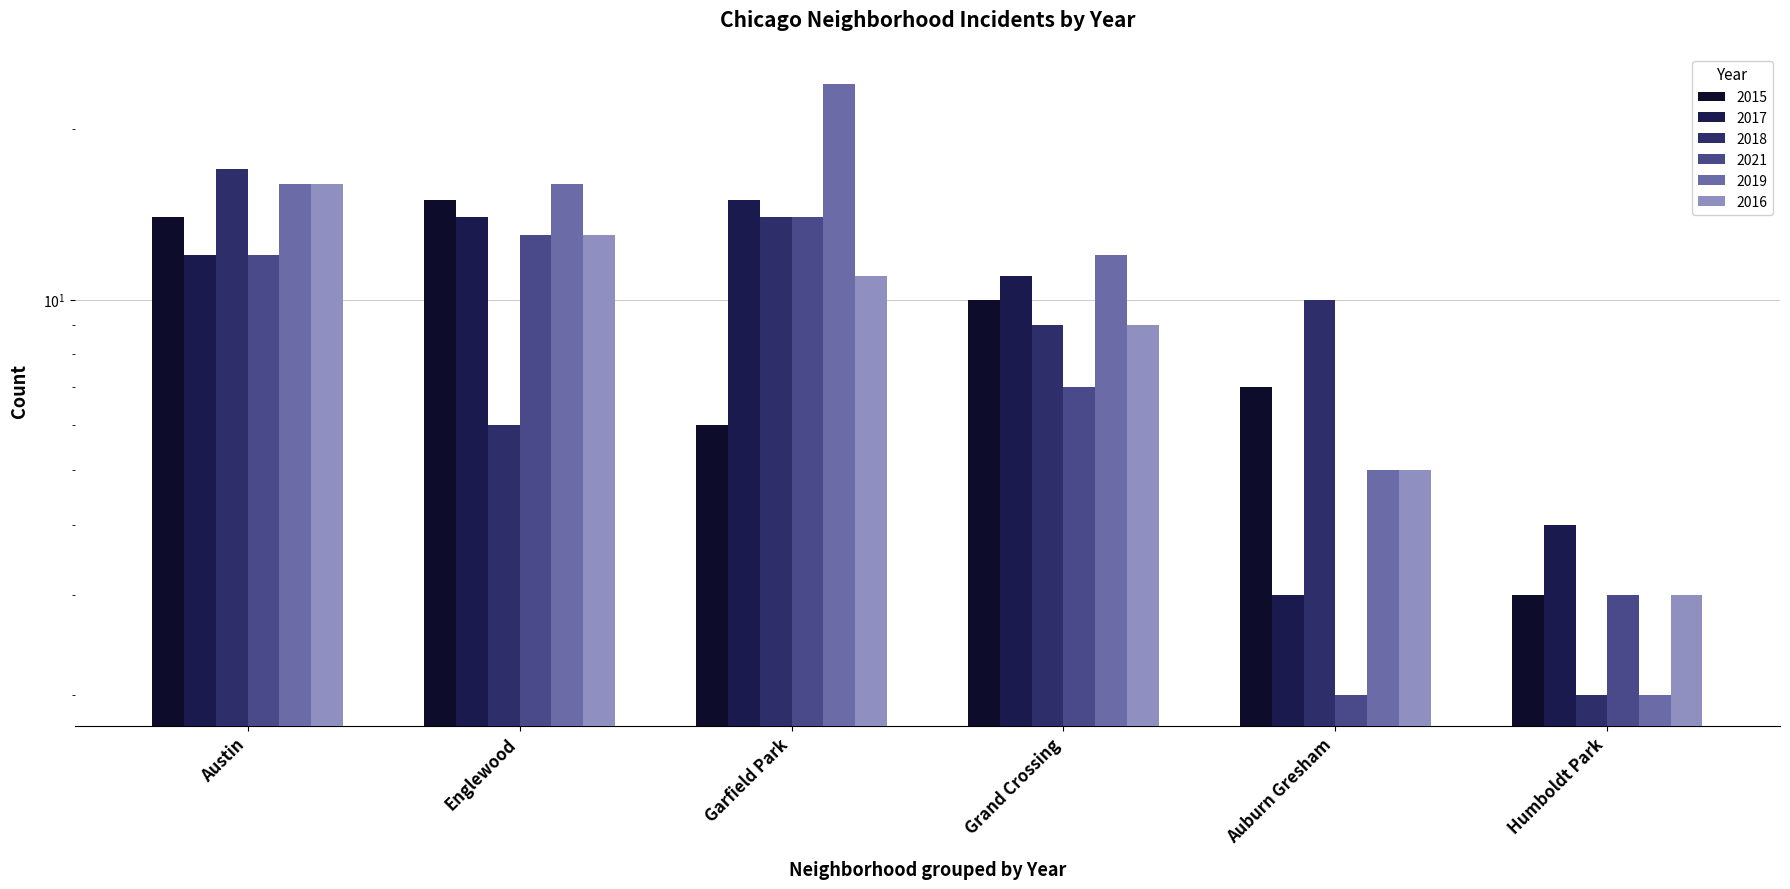

Which category has the lowest value in the 2021 series?

Auburn Gresham